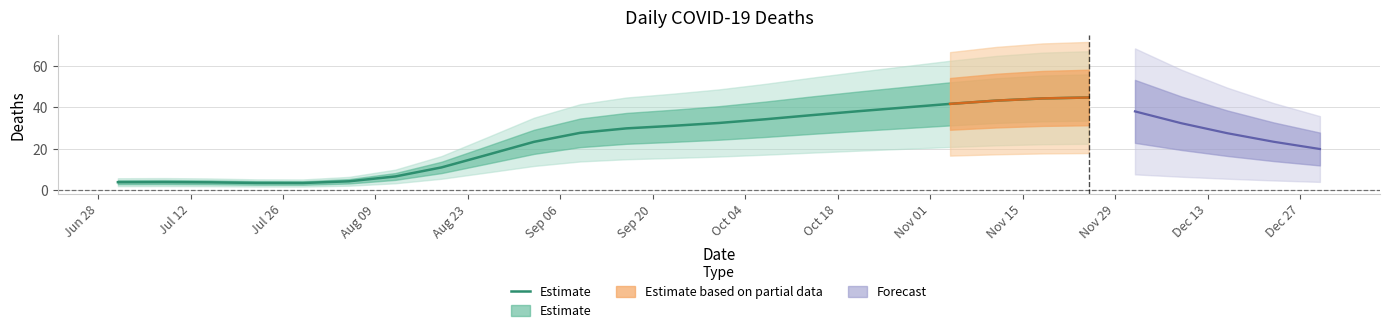

What is the greatest value displayed?

44.7